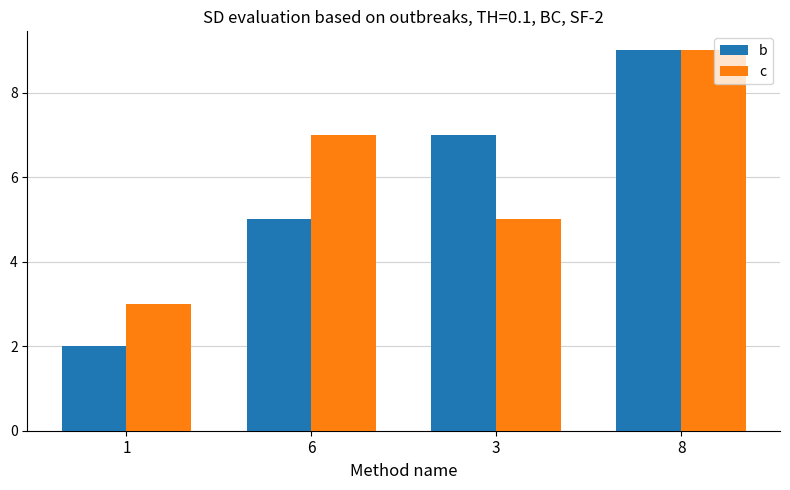

At which category is the sum across all series the highest?

8